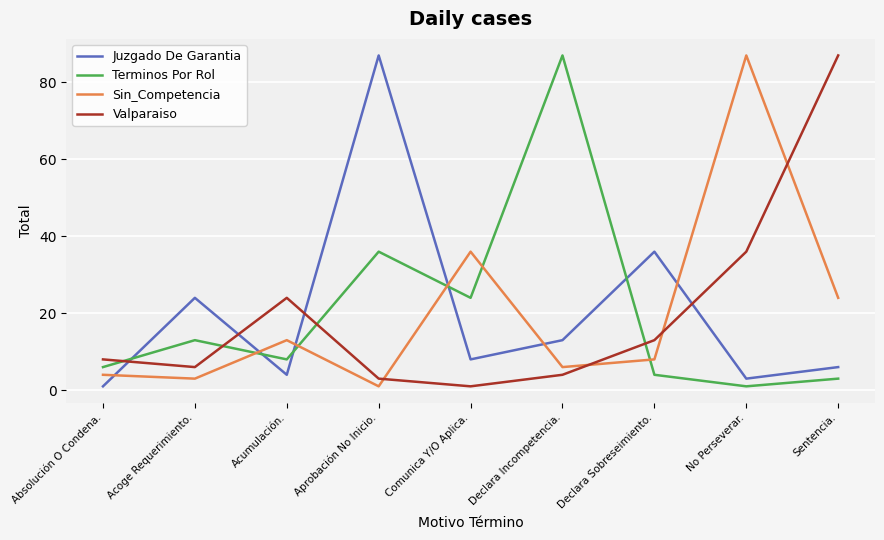

The Valparaiso series shows 58 at Sentencia.. True or false?

False